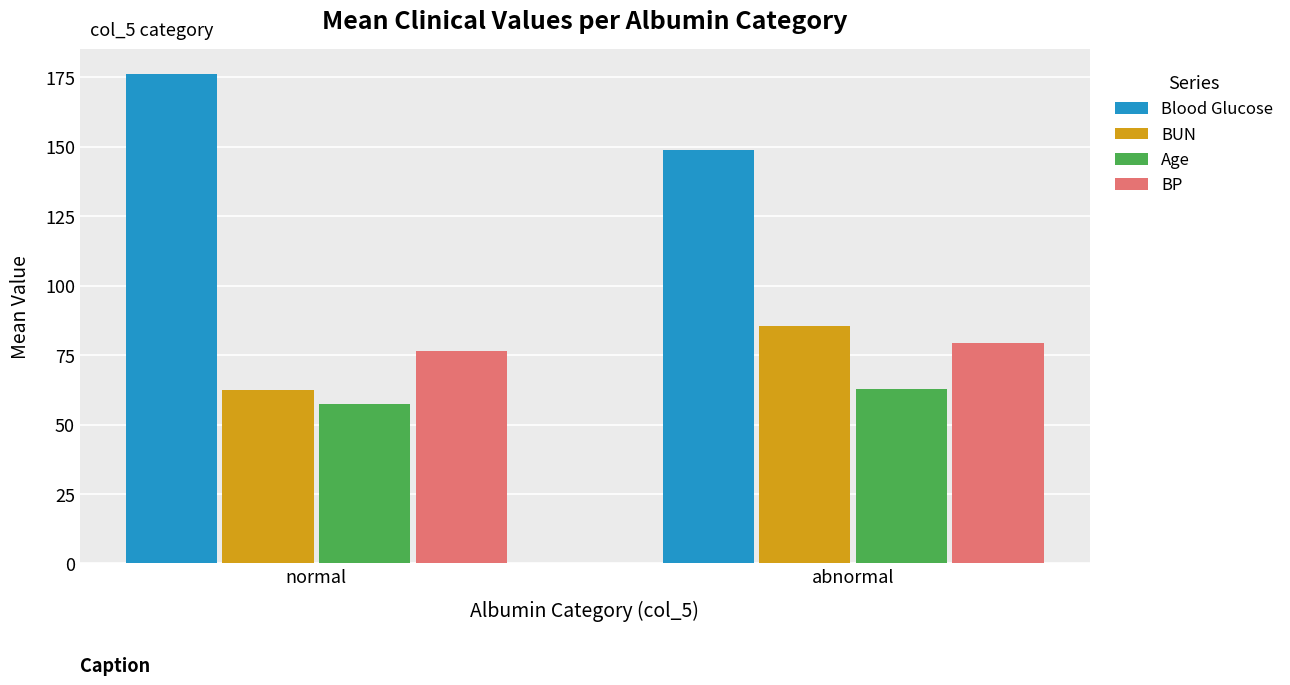

Which series has the largest total across all categories?

Blood Glucose